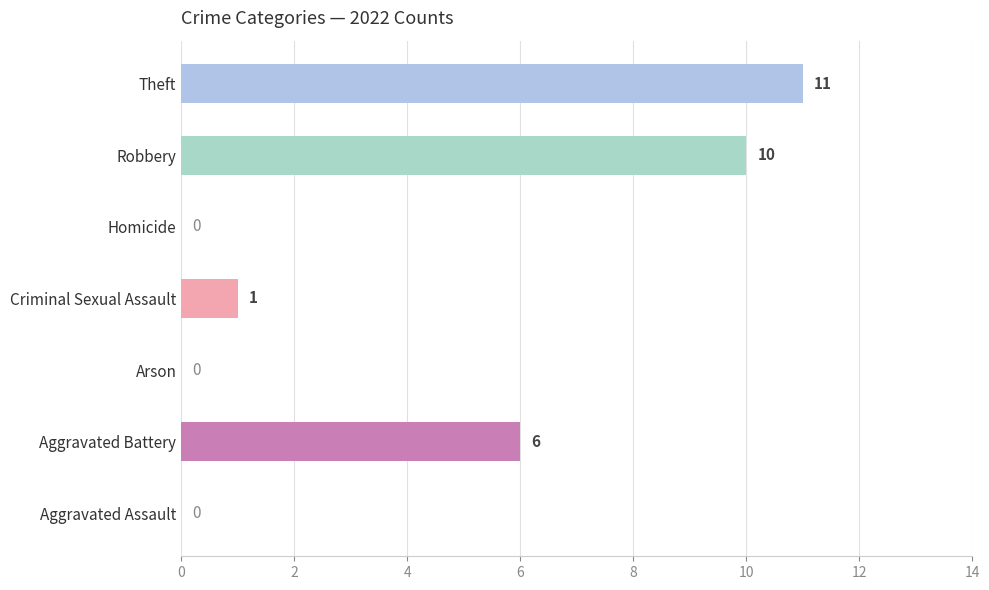

What is the sum of the values at Aggravated Battery and Homicide?

6